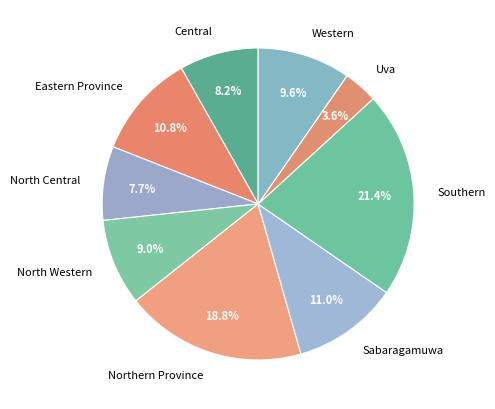

The Southern slice represents 35% of the pie. True or false?

False